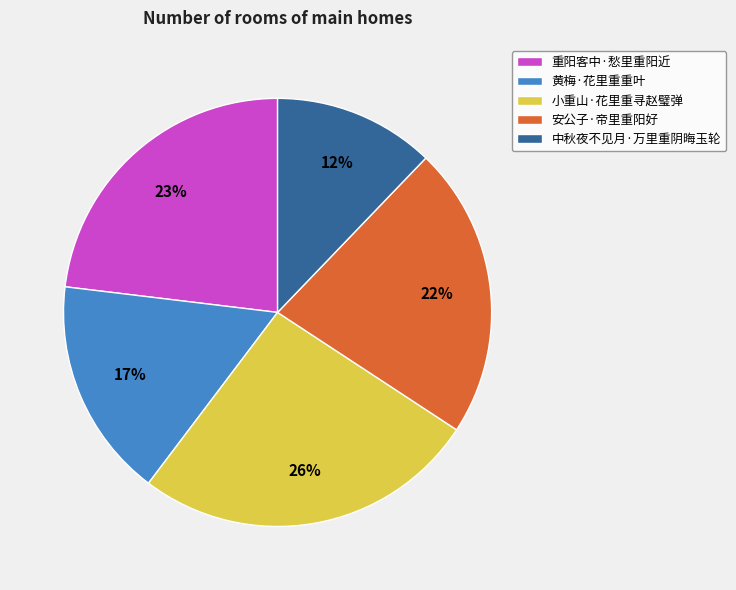

Does 黄梅·花里重重叶 account for over 50% of the chart?

No